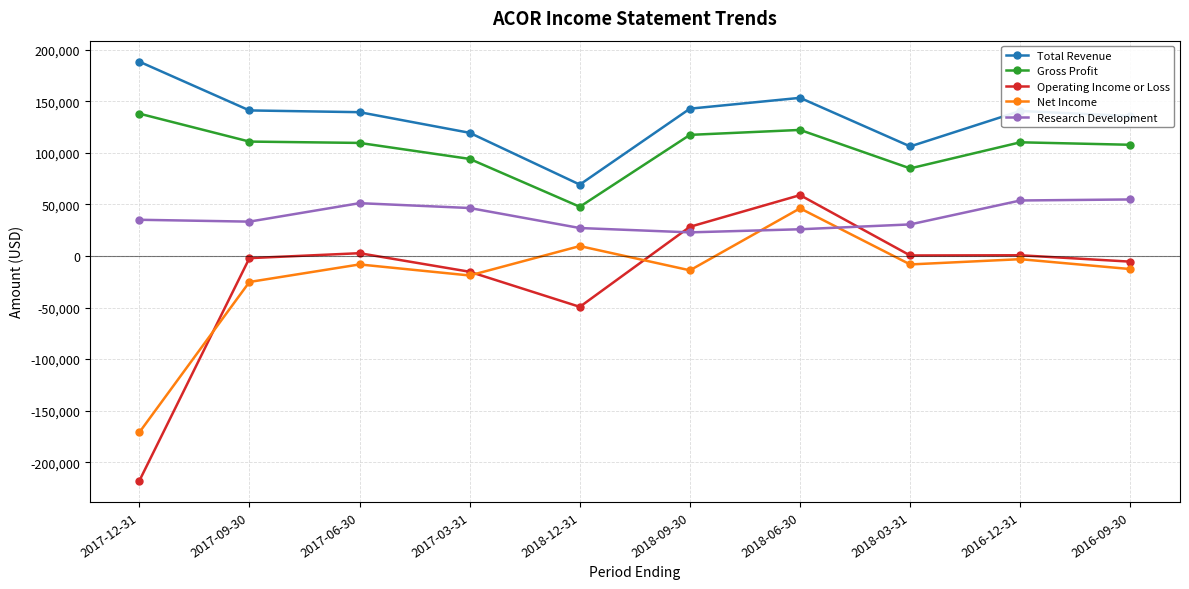

What is the greatest value displayed?

188400